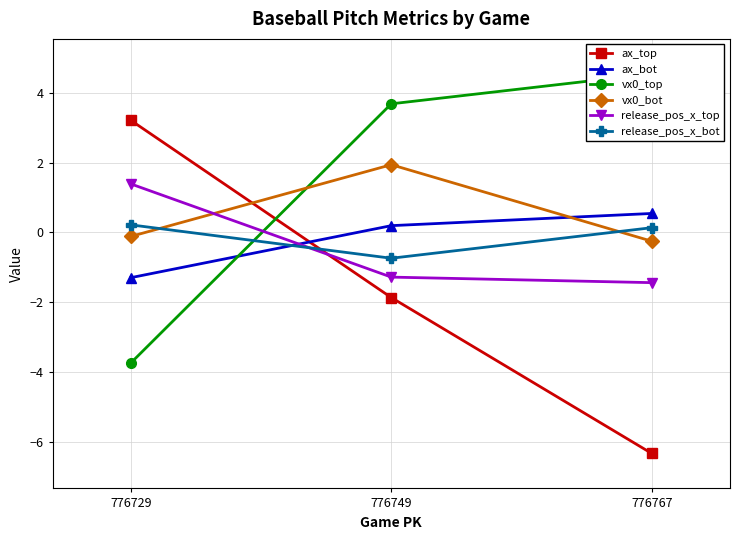

Which series has the widest spread of values?

ax_top